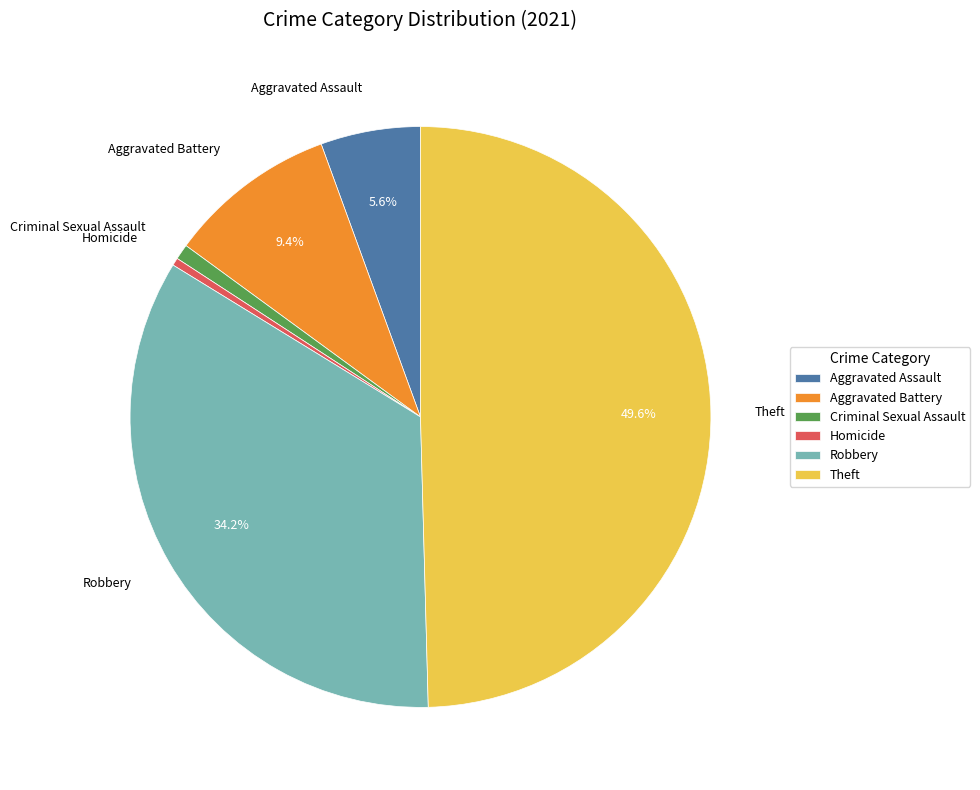

How many segments does this pie chart have?

6